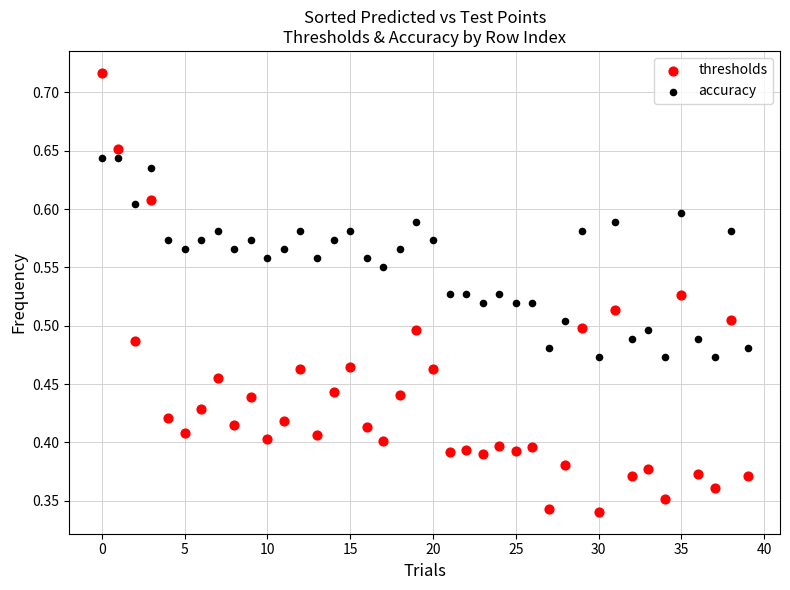

Which series contains the lowest Y value?

thresholds